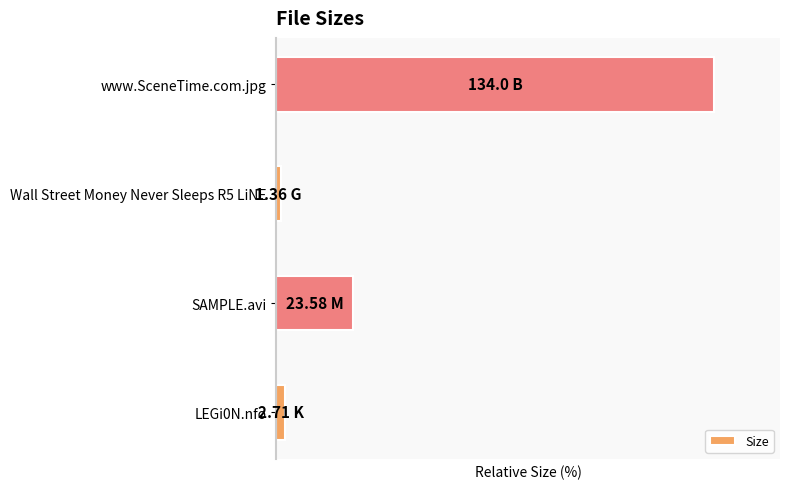

What is the difference between the second highest and second lowest values?

15.6